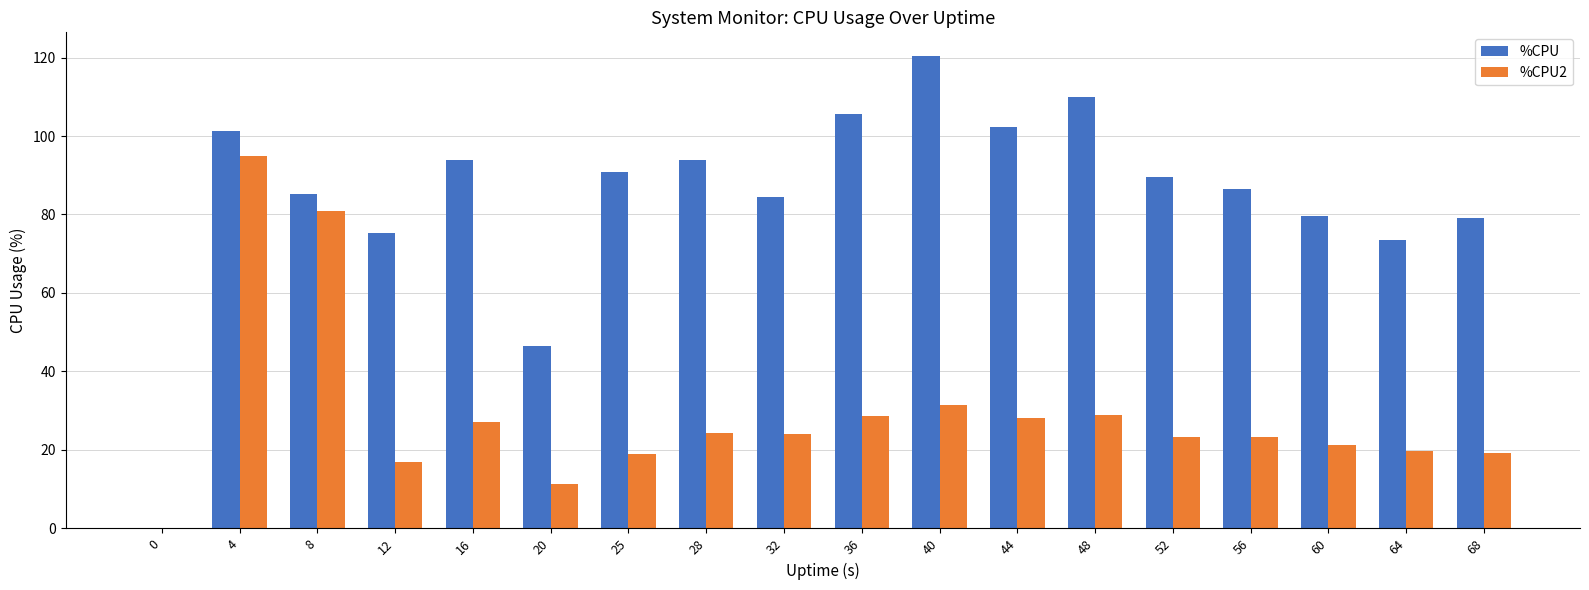

Read the %CPU value at 64.

73.6